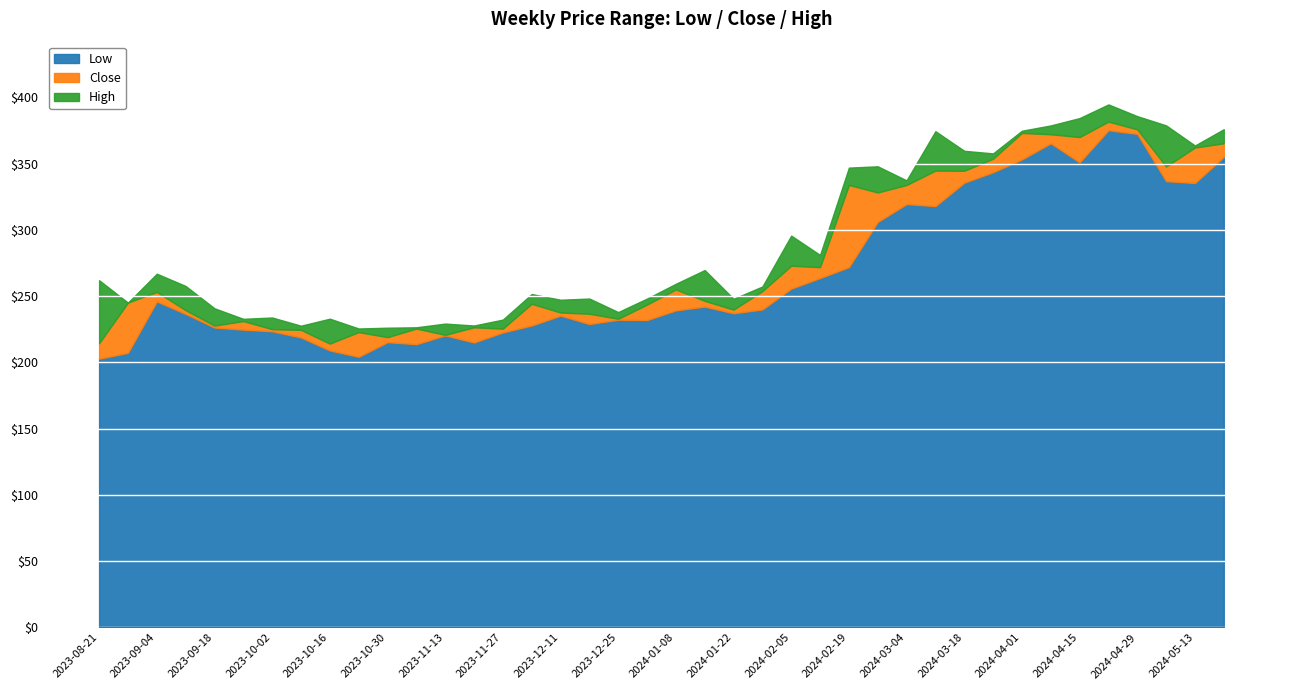

True or false: Low has a value of 89.0 at 2023-11-20.

False